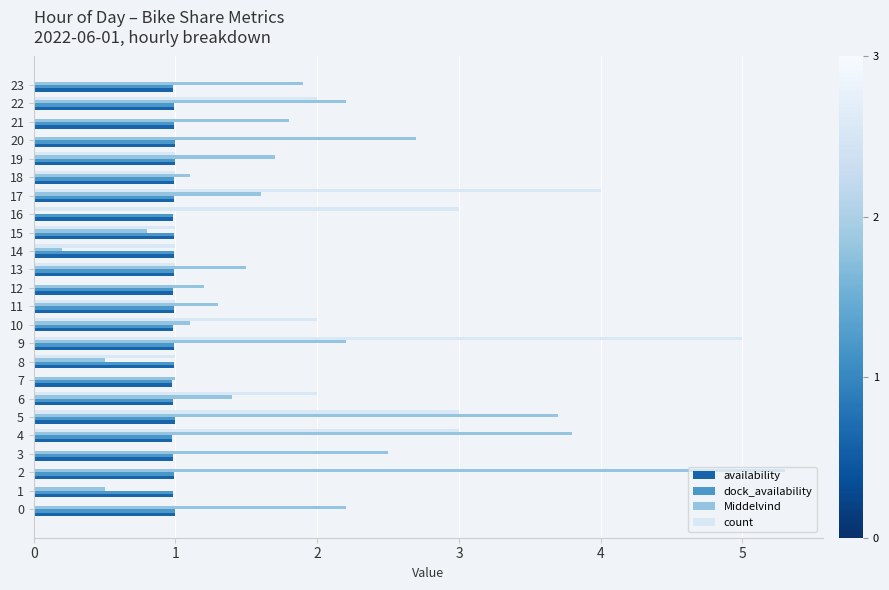

Read the Middelvind value at 23.

1.9